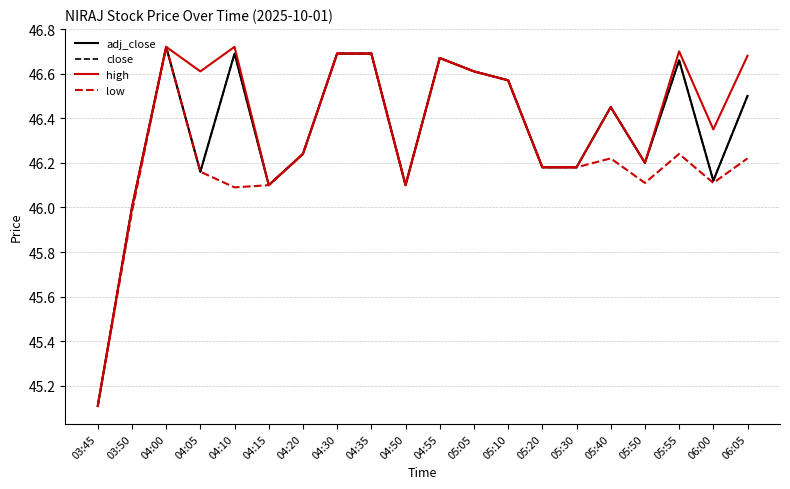

What is the difference between the highest and lowest values at 04:10?

0.6